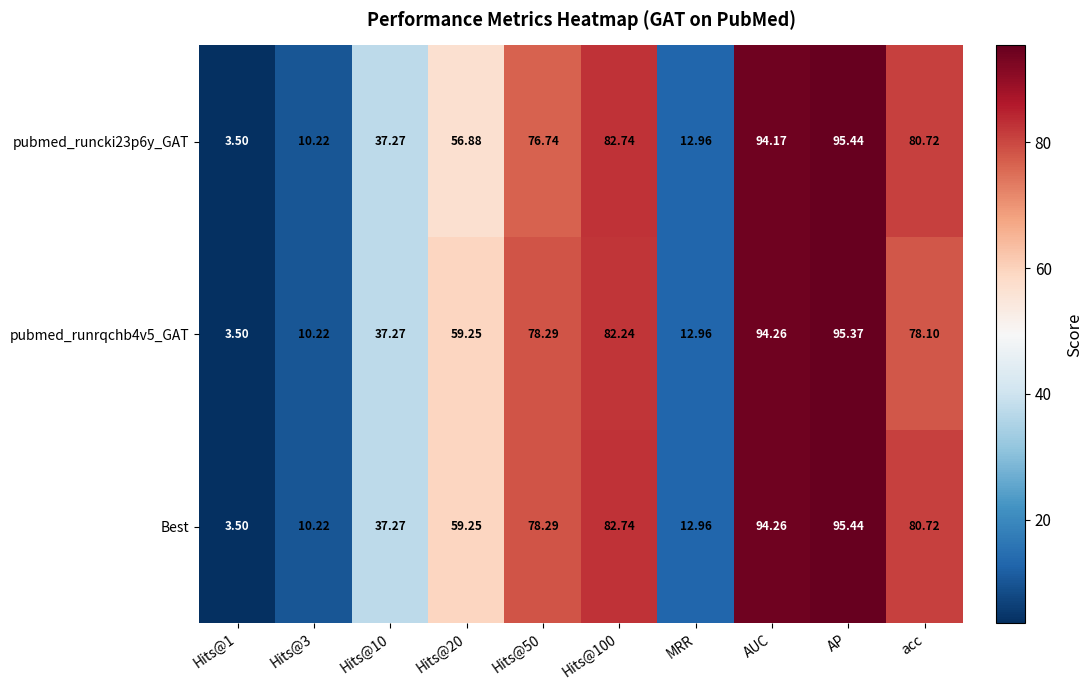

Which series has the largest total across all categories?

Best